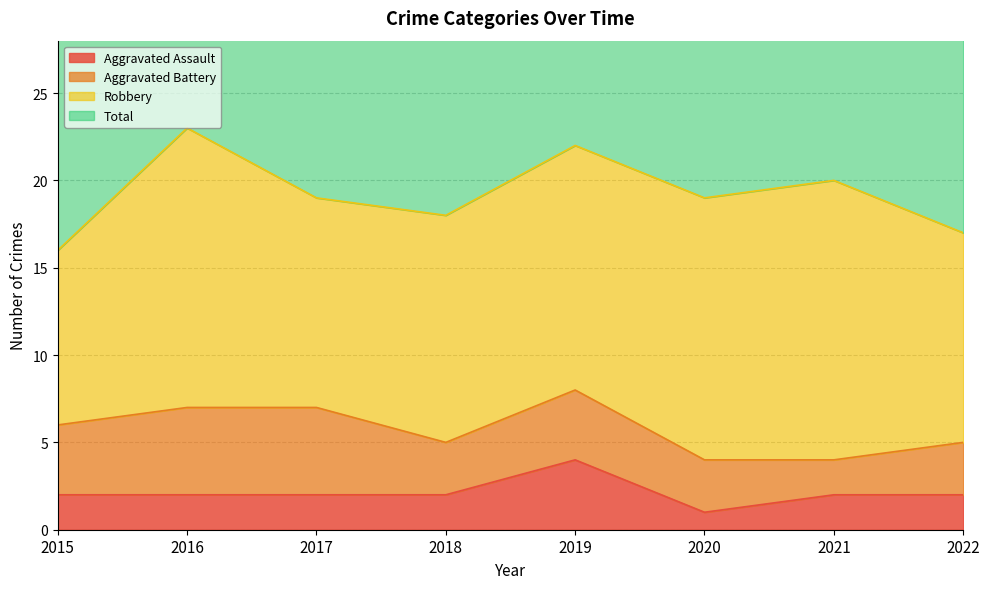

Which has a higher value, 2016 or 2015?

2016